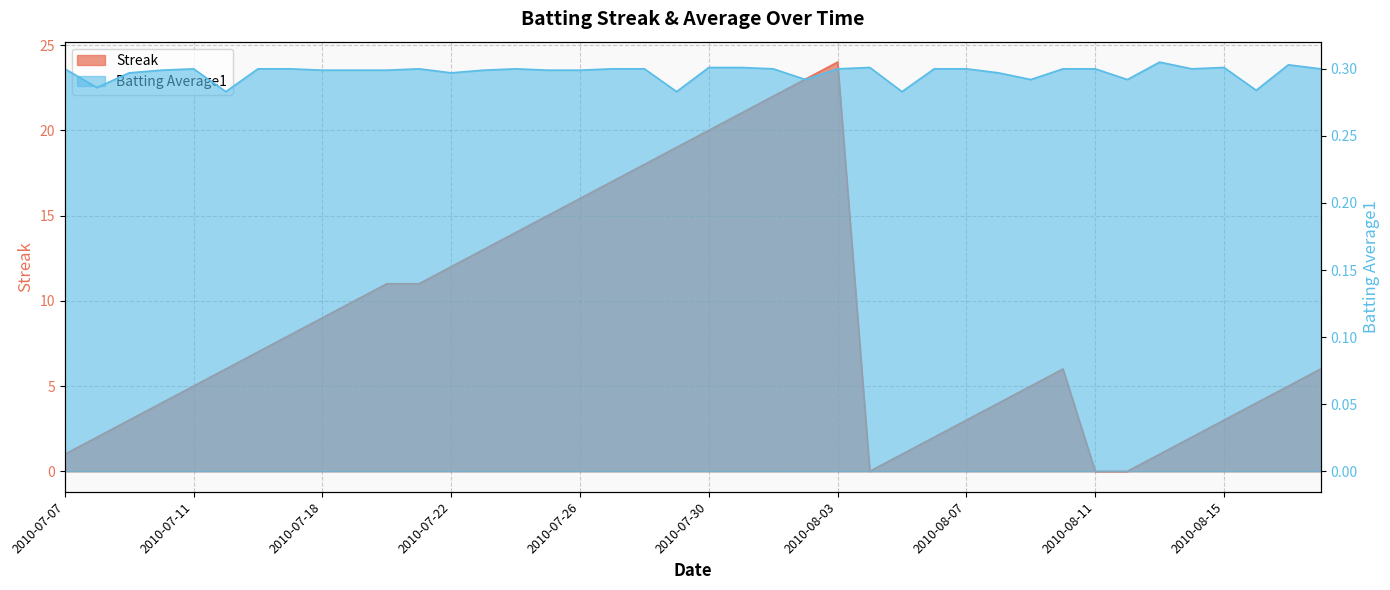

What is the label of the 10th point from the left?

2010-07-19